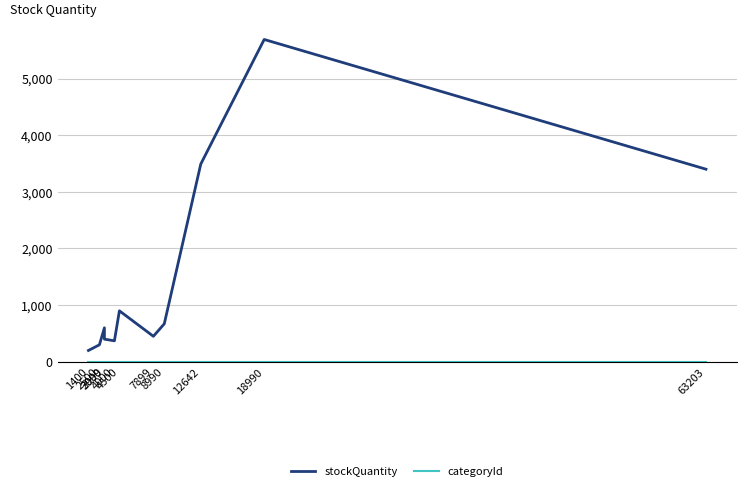

Which series has the largest total across all categories?

stockQuantity